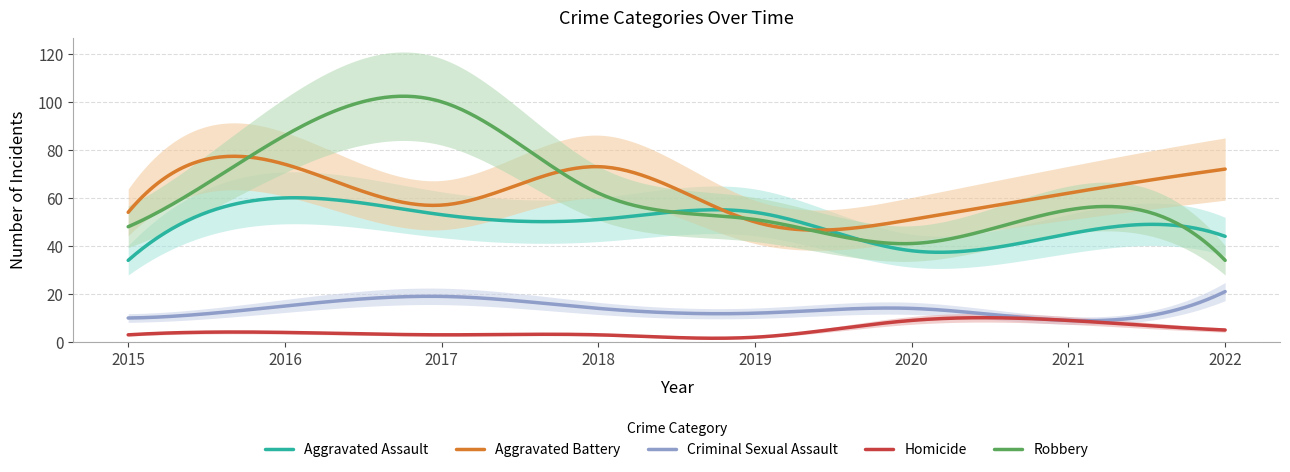

How many Criminal Sexual Assault values are between 12 and 19?

5